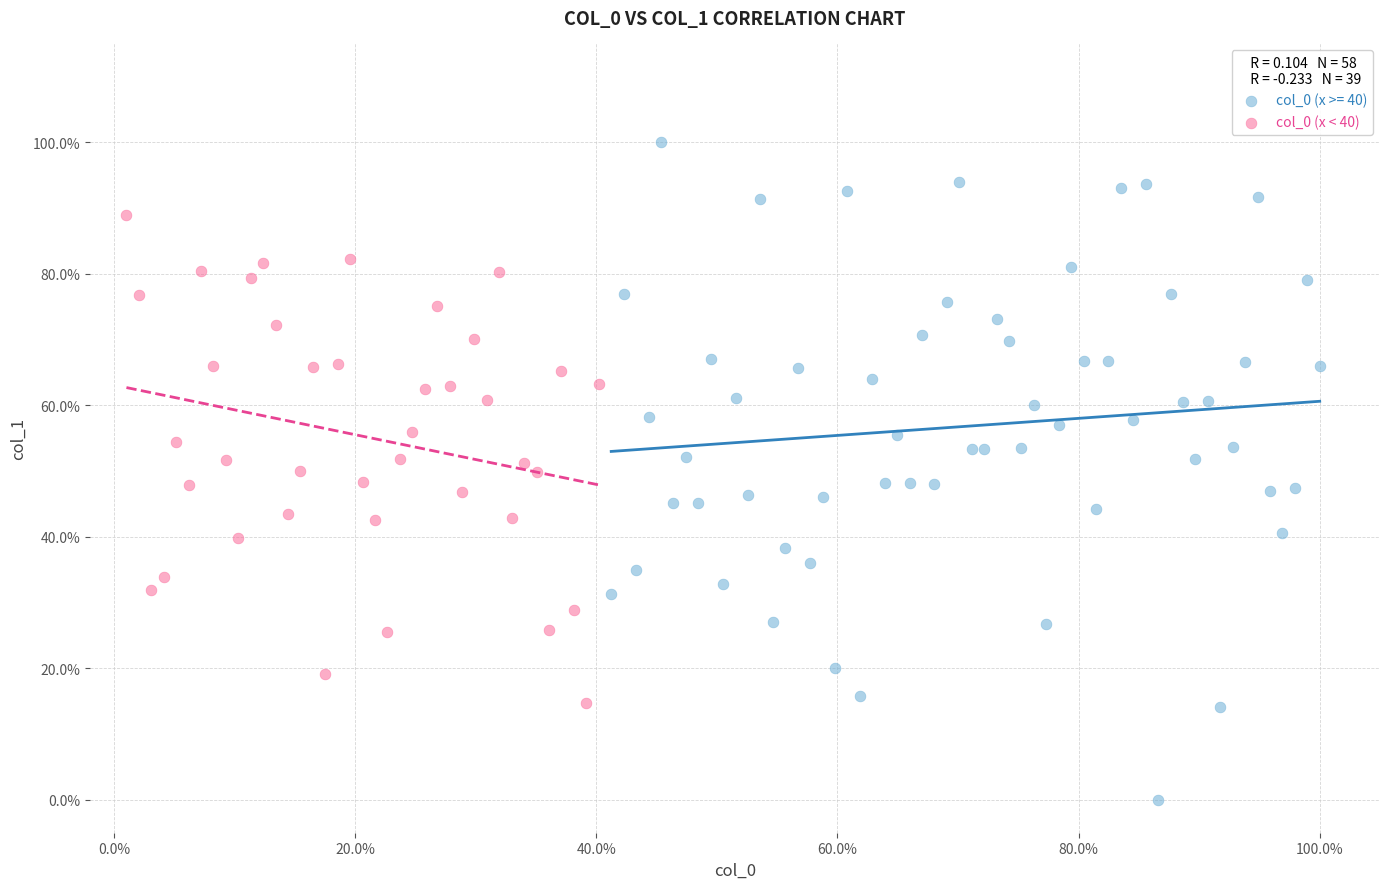

What are all the series names shown in the legend?

col_0 (x >= 40), col_0 (x < 40)